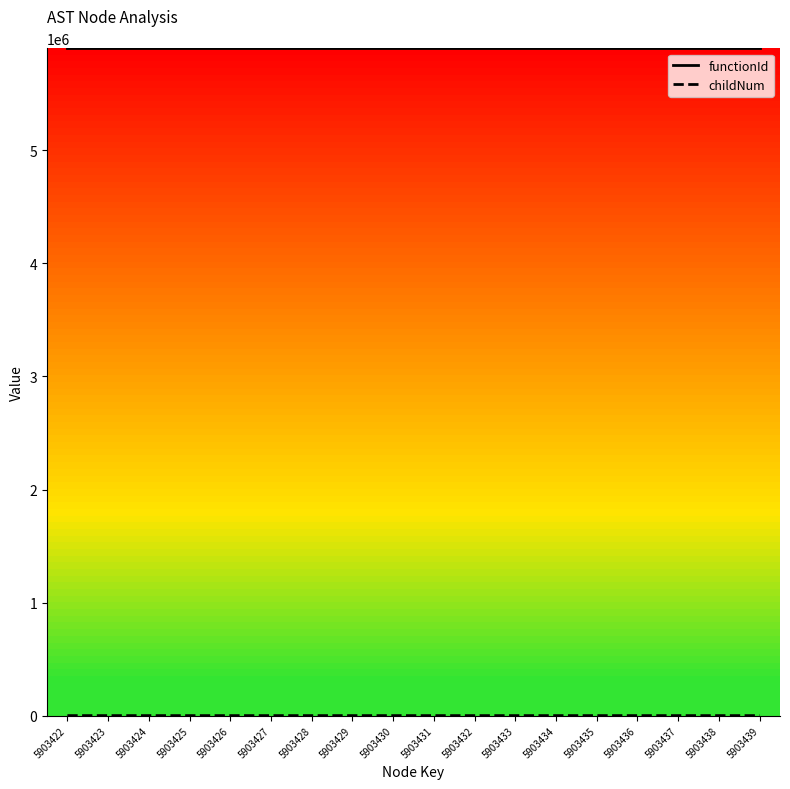

What is the difference between the highest and lowest values at 5903434?

5903421